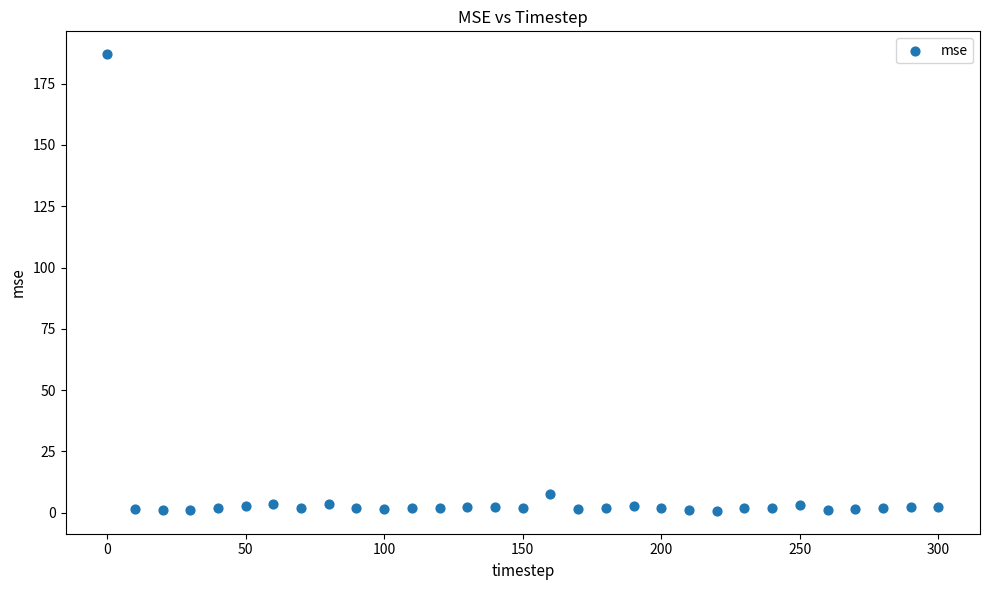

What is the range of X values (max minus min)?

300.0